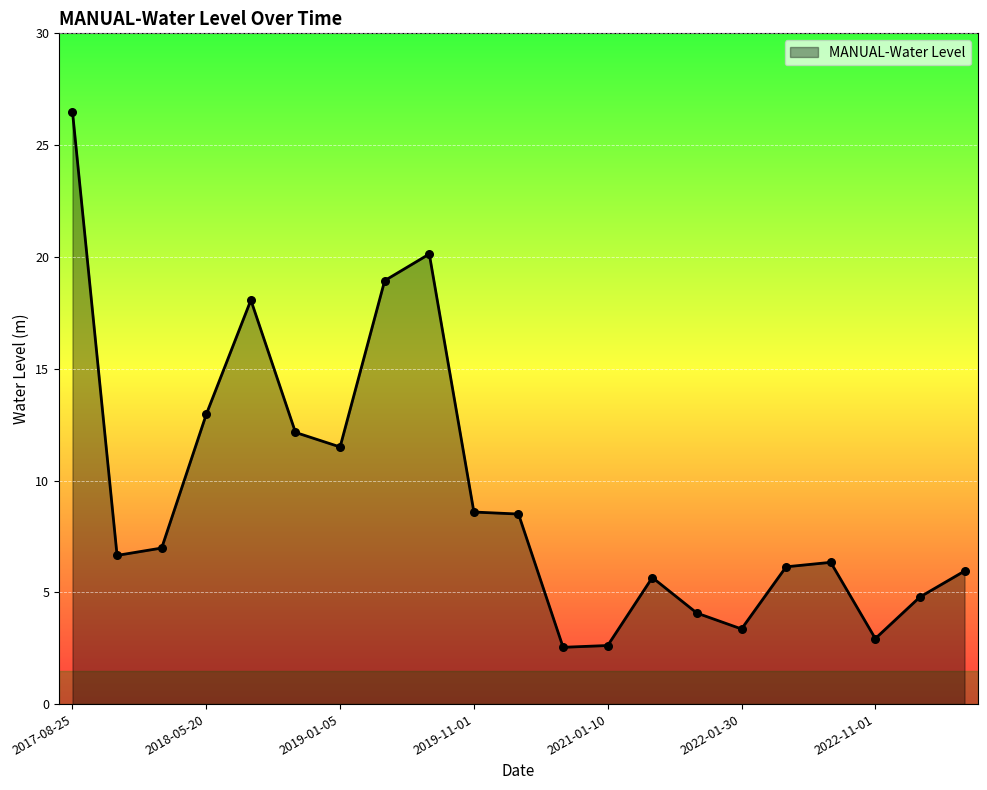

What is the maximum value shown in the chart?

26.5